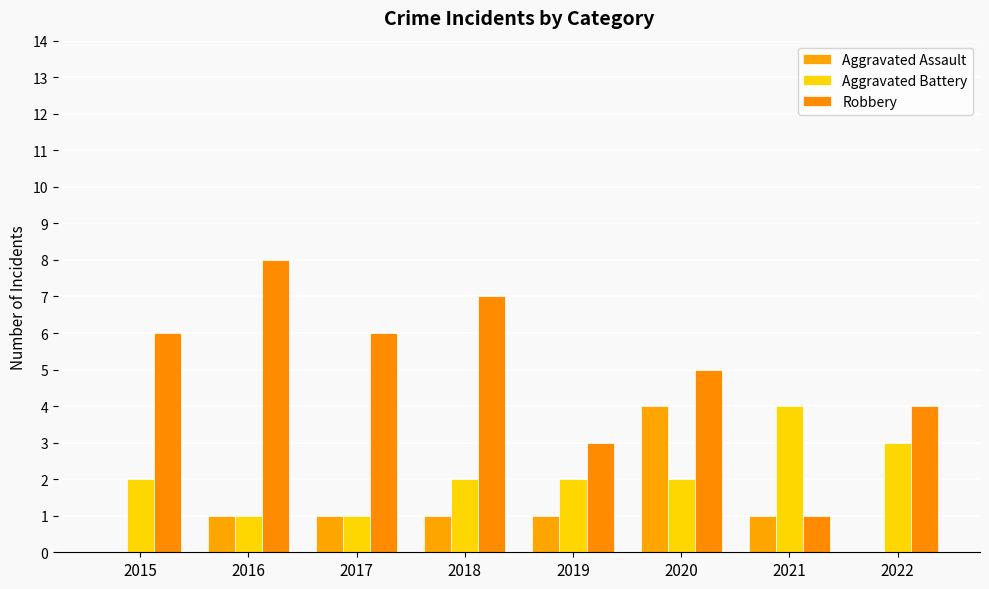

What are all the series names shown in the legend?

Aggravated Assault, Aggravated Battery, Robbery